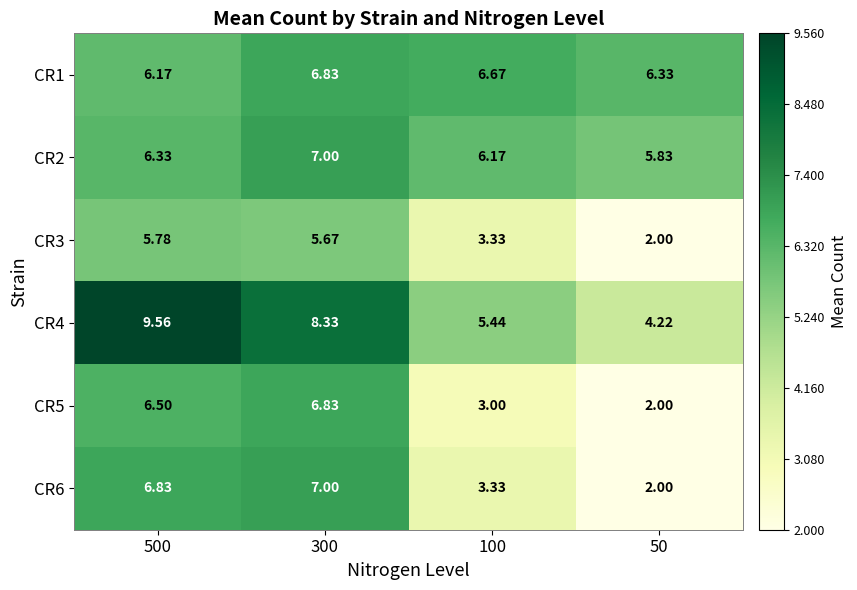

Count the number of categories in the chart.

4